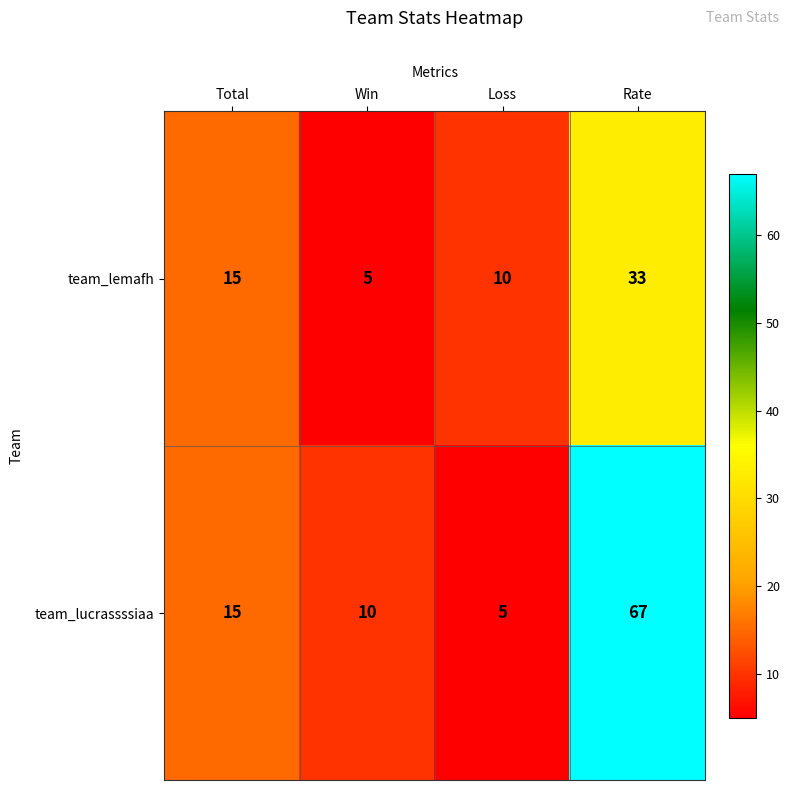

List the series in order of their overall mean, highest first.

team_lucrassssiaa, team_lemafh